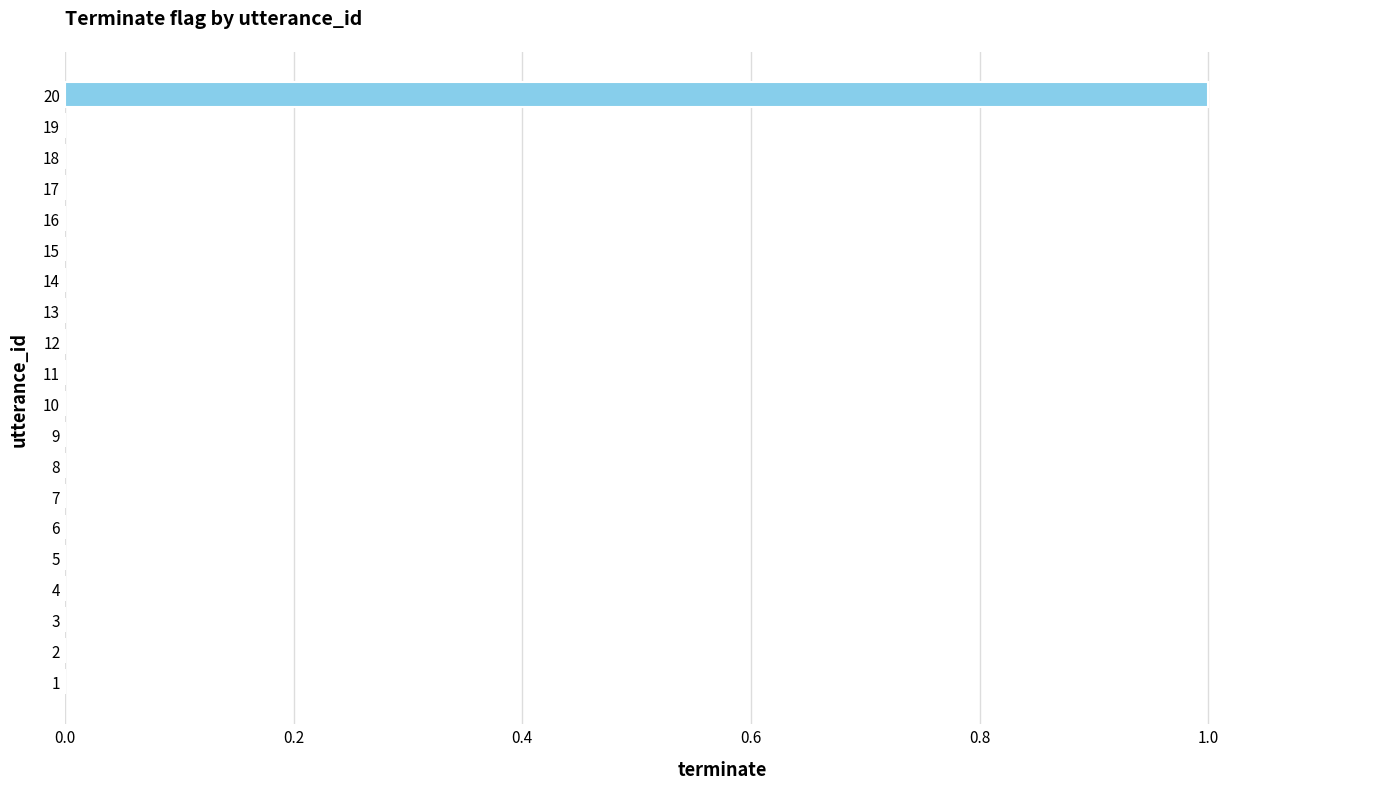

True or false: the data shows 1 at 1.

False